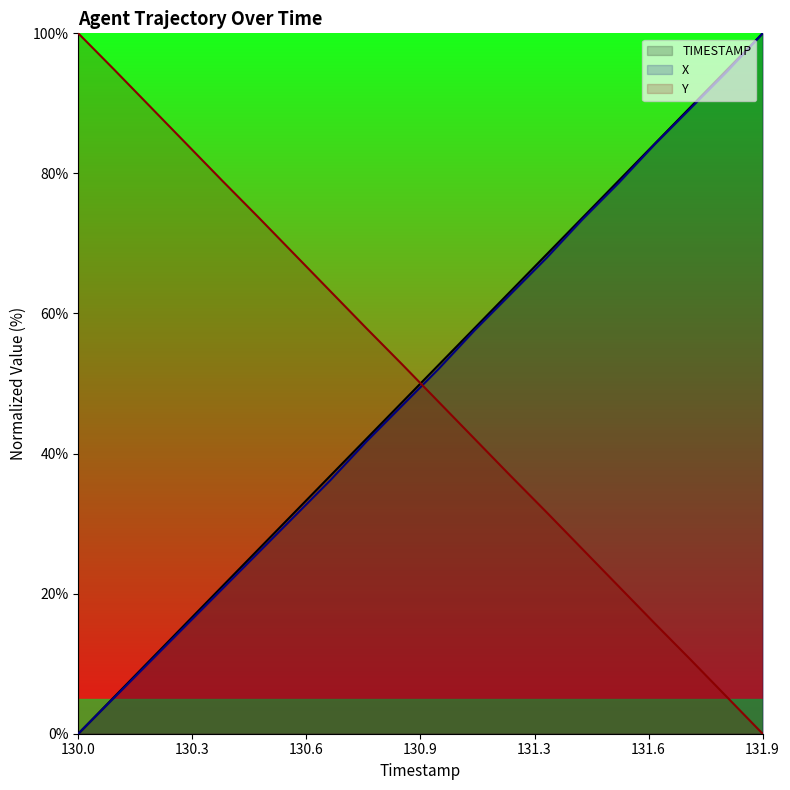

How many values in Y are above zero?

19